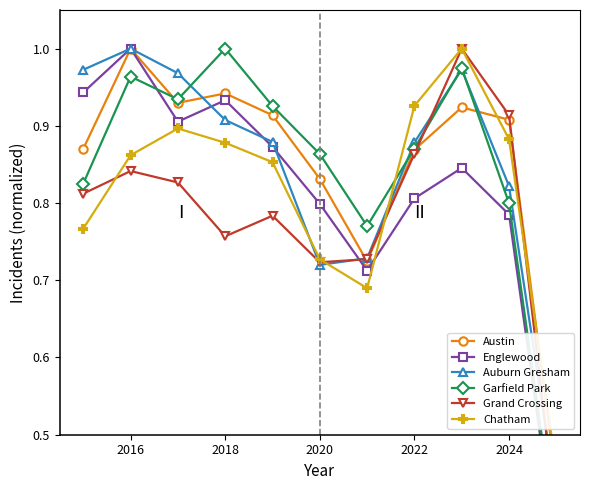

What are all the series names shown in the legend?

Austin, Englewood, Auburn Gresham, Garfield Park, Grand Crossing, Chatham